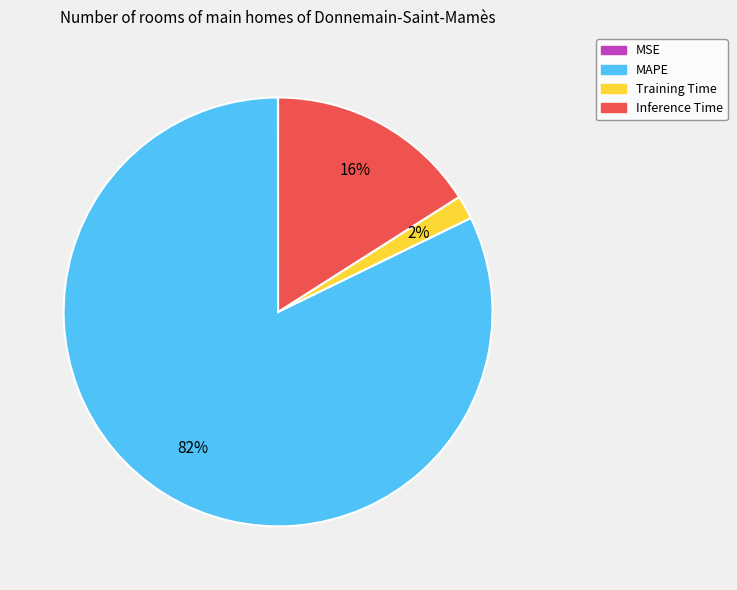

Approximately how many times larger is the value at MAPE compared to Inference Time?

5.1